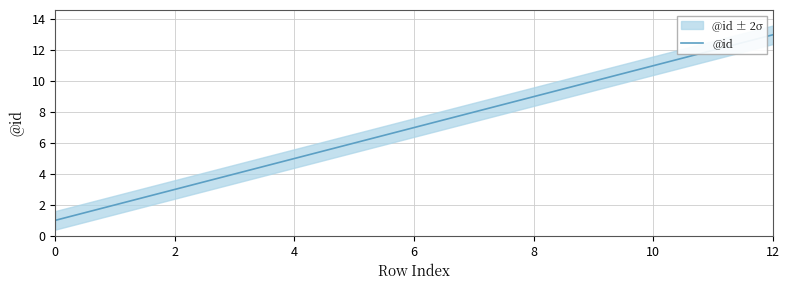

Is this an area chart (filled region under the line)?

No